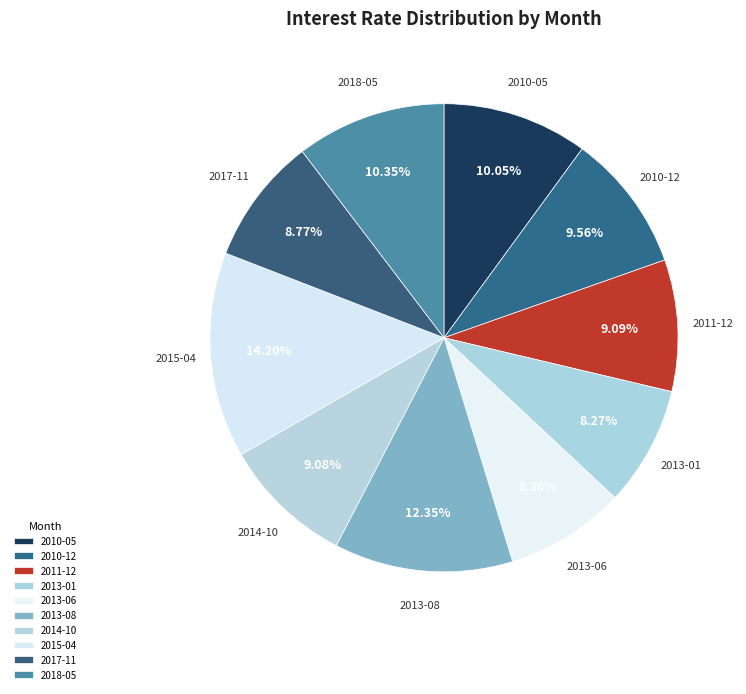

The 2013-08 slice represents 12% of the pie. True or false?

True